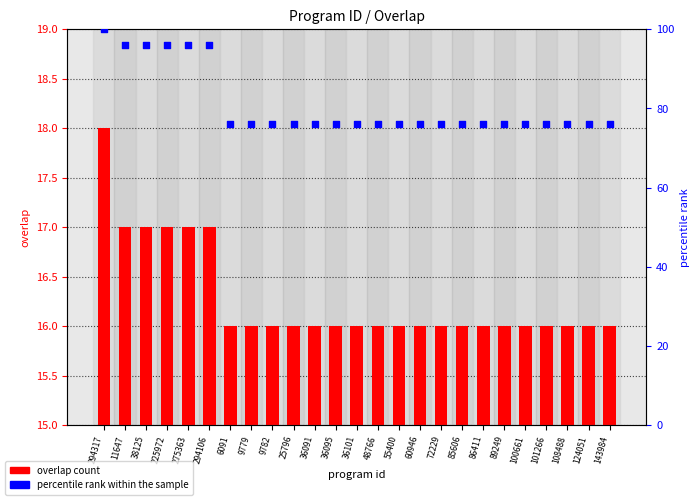

Is the value of overlap at 11647 greater than the value of percentile rank within the sample at 275363?

No